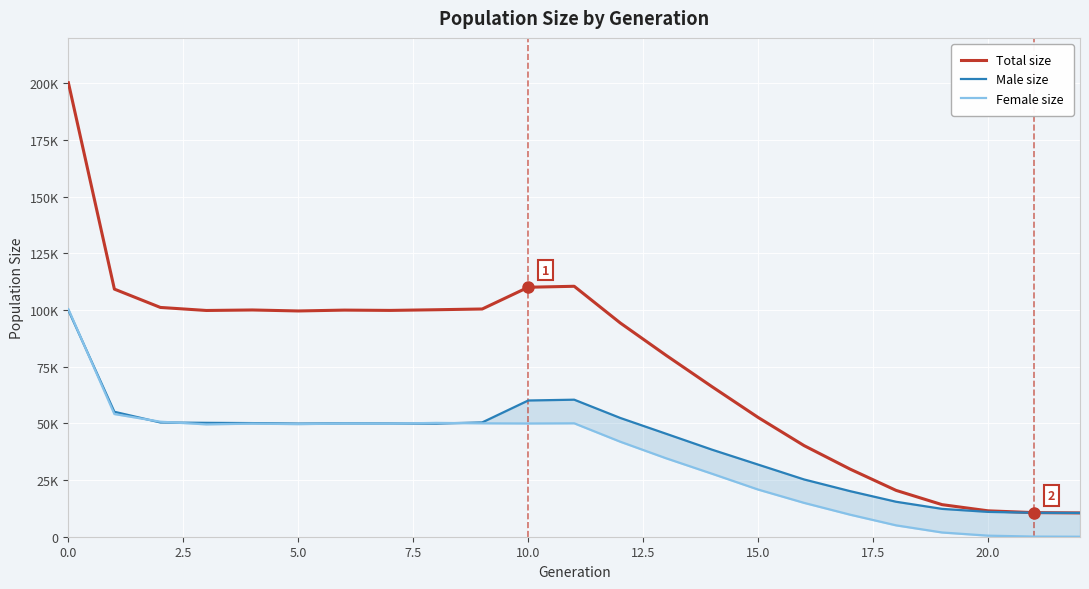

Rank the series at 20 from lowest to highest value.

Female size, Male size, Total size